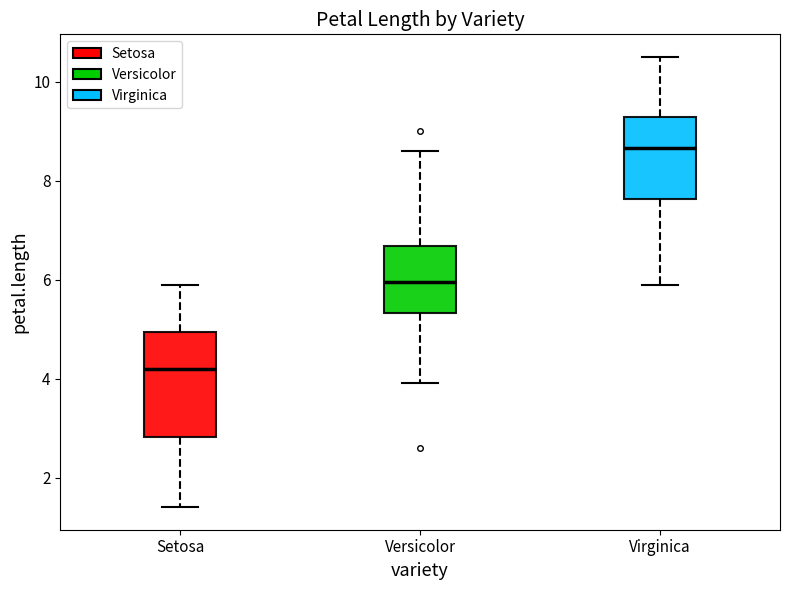

Reading left to right, transcribe this box plot: for each box, give where its median line is, the range the box spans, and where its two whiskers end, as read against the y-axis. The values are not printed on the chart, so give them approximately, as read against the axis.

Setosa: median 4.2, box 2.8 to 5.0, whiskers 1.4 to 6.0
Versicolor: median 6.0, box 5.4 to 6.6, whiskers 4.0 to 8.6
Virginica: median 8.6, box 7.6 to 9.2, whiskers 6.0 to 10.6